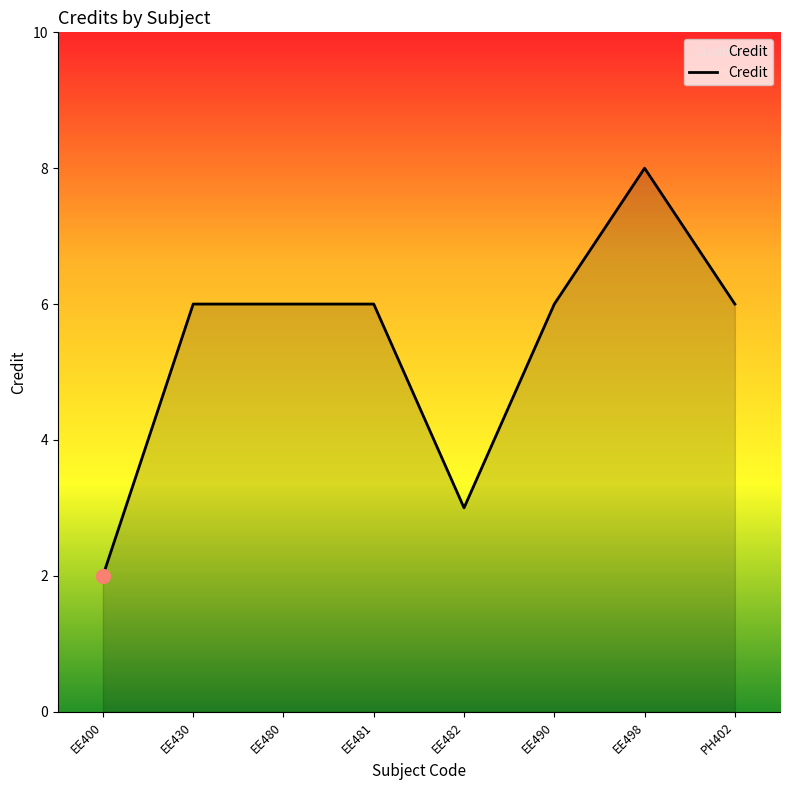

Count the number of data series in this chart.

1